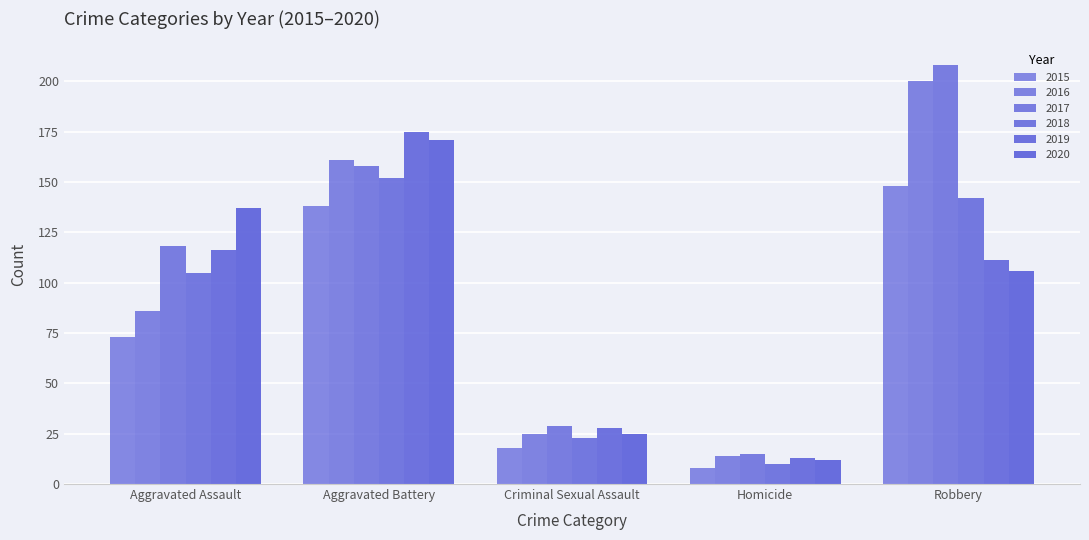

Which series has the largest total across all categories?

2017